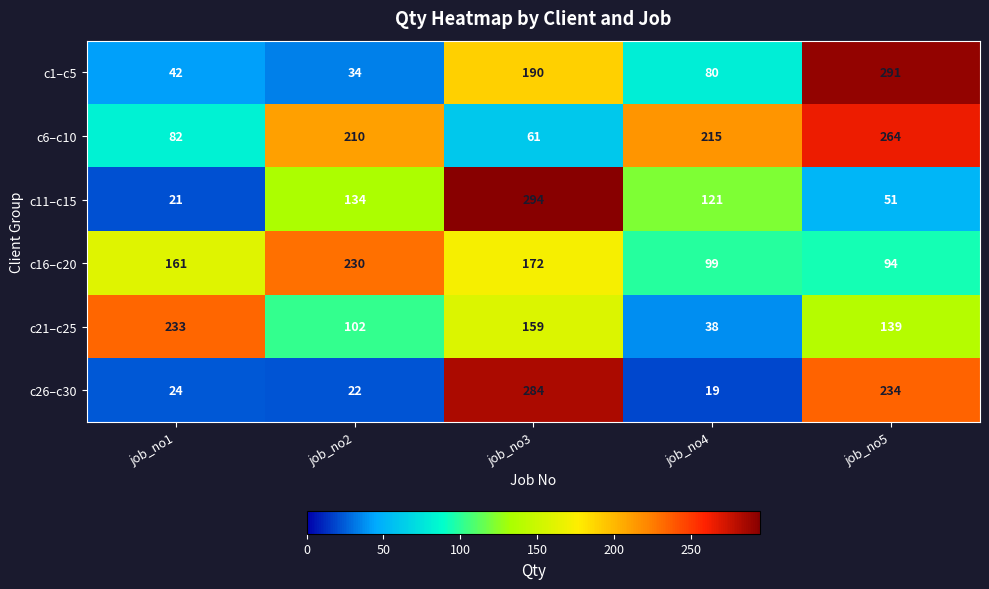

What is the spread (max minus min) of values at job_no1?

212